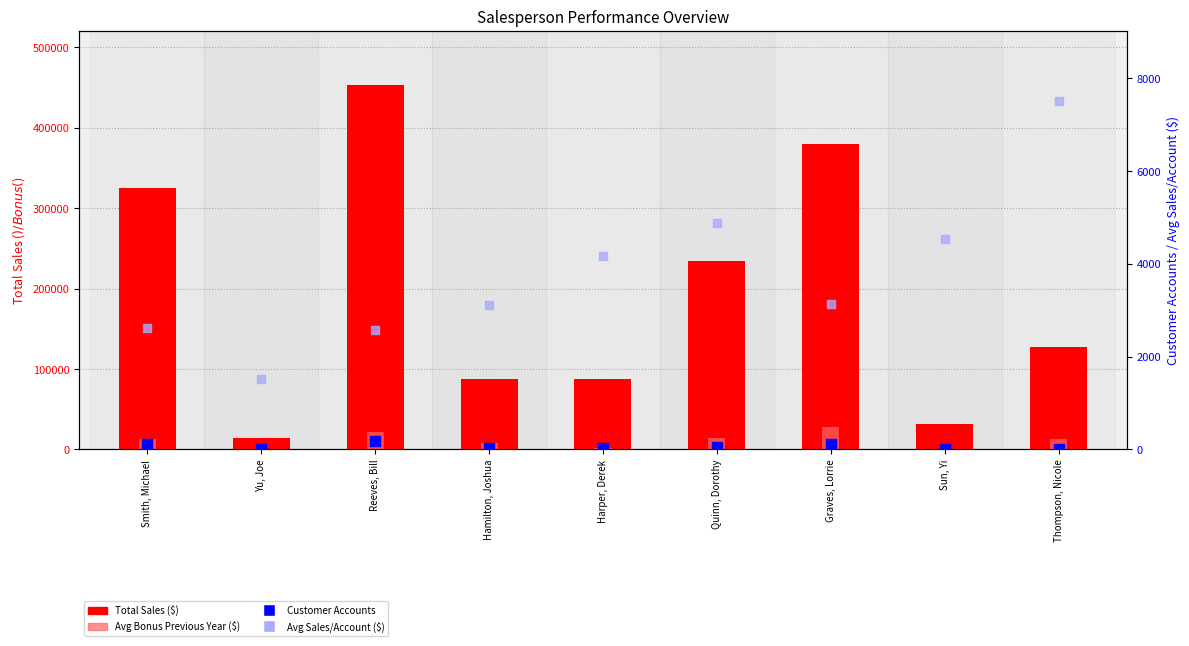

Which series has the largest total across all categories?

Total Sales ($)